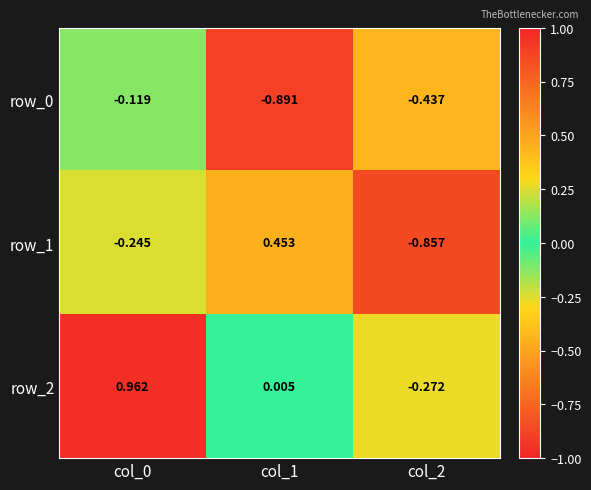

What is the difference between the row_0 values at col_1 and col_0?

0.8